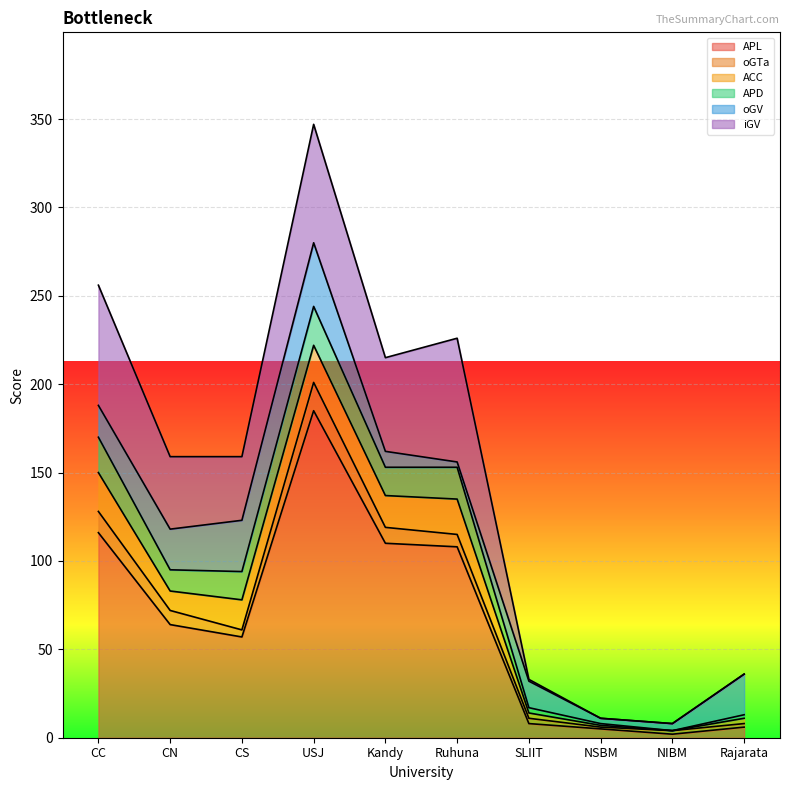

How many values in the APD series are below 16?

5